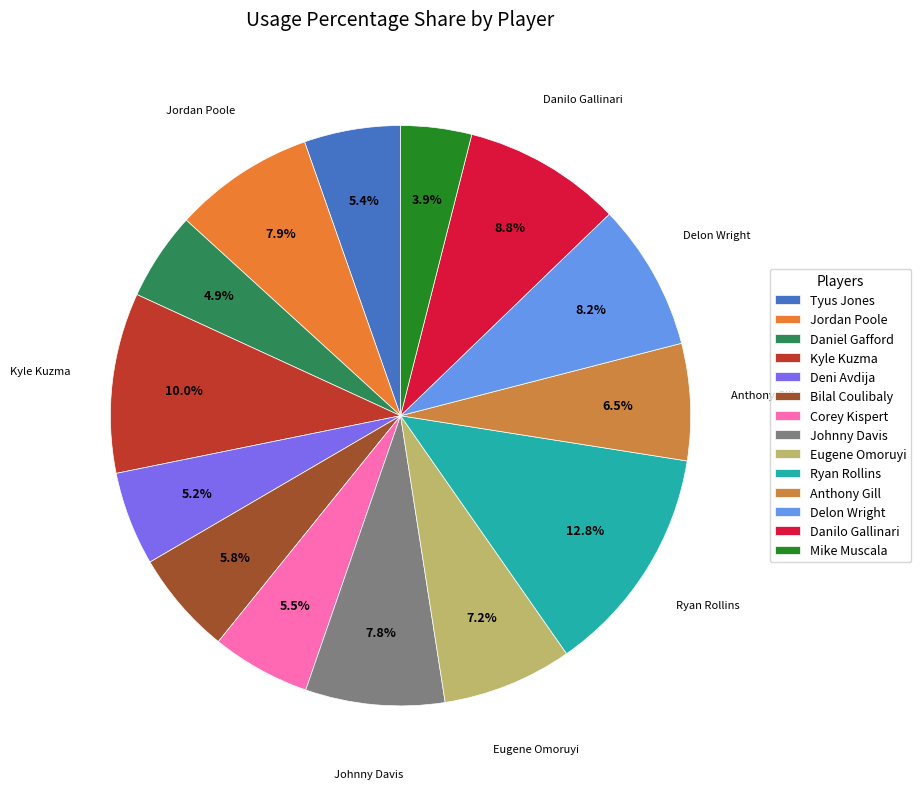

How many segments does this pie chart have?

14